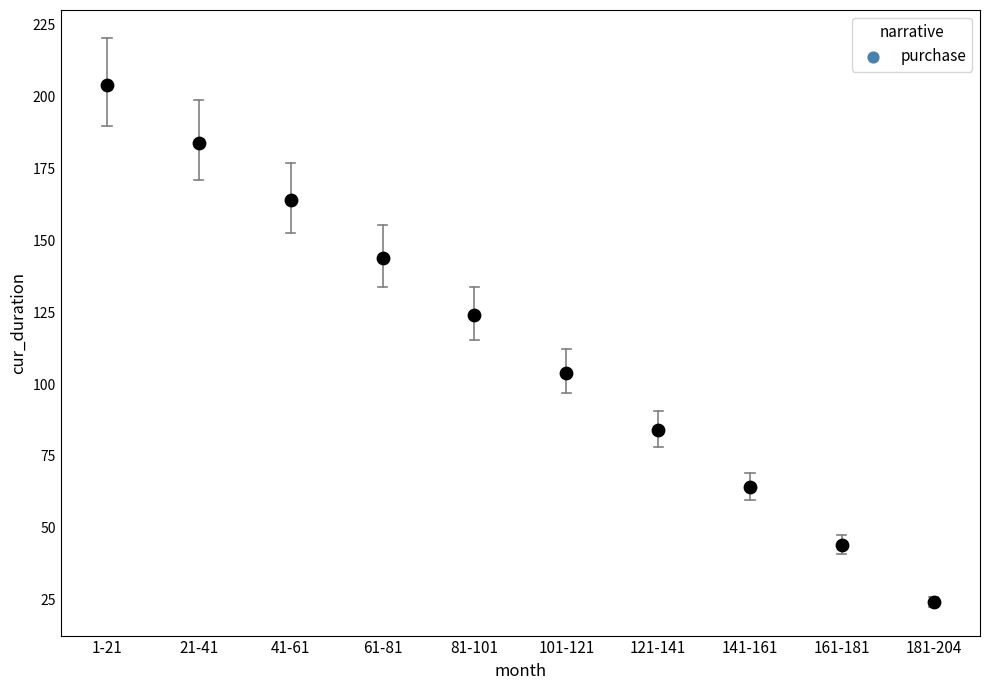

What is the average Y value?

114